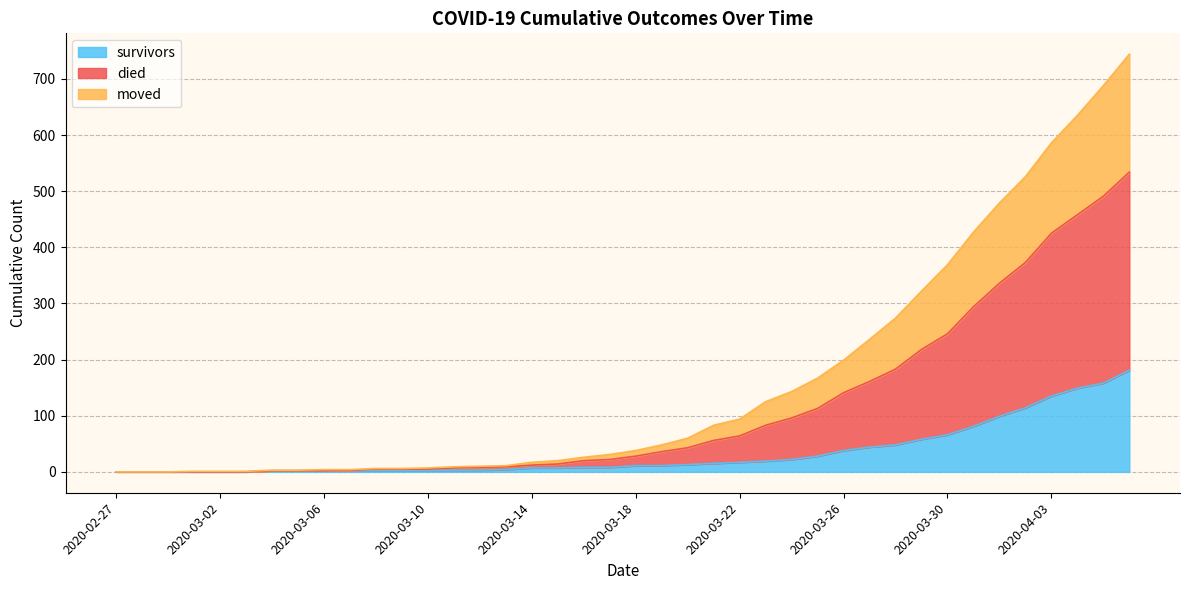

Rank the categories by survivors value from highest to lowest.

2020-04-06, 2020-04-05, 2020-04-04, 2020-04-03, 2020-04-02, 2020-04-01, 2020-03-31, 2020-03-30, 2020-03-29, 2020-03-28, 2020-03-27, 2020-03-26, 2020-03-25, 2020-03-24, 2020-03-23, 2020-03-22, 2020-03-21, 2020-03-20, 2020-03-18, 2020-03-19, 2020-03-16, 2020-03-17, 2020-03-14, 2020-03-15, 2020-03-13, 2020-03-07, 2020-03-08, 2020-03-09, 2020-03-10, 2020-03-11, 2020-03-12, 2020-03-04, 2020-03-05, 2020-03-06, 2020-02-27, 2020-02-28, 2020-02-29, 2020-03-01, 2020-03-02, 2020-03-03